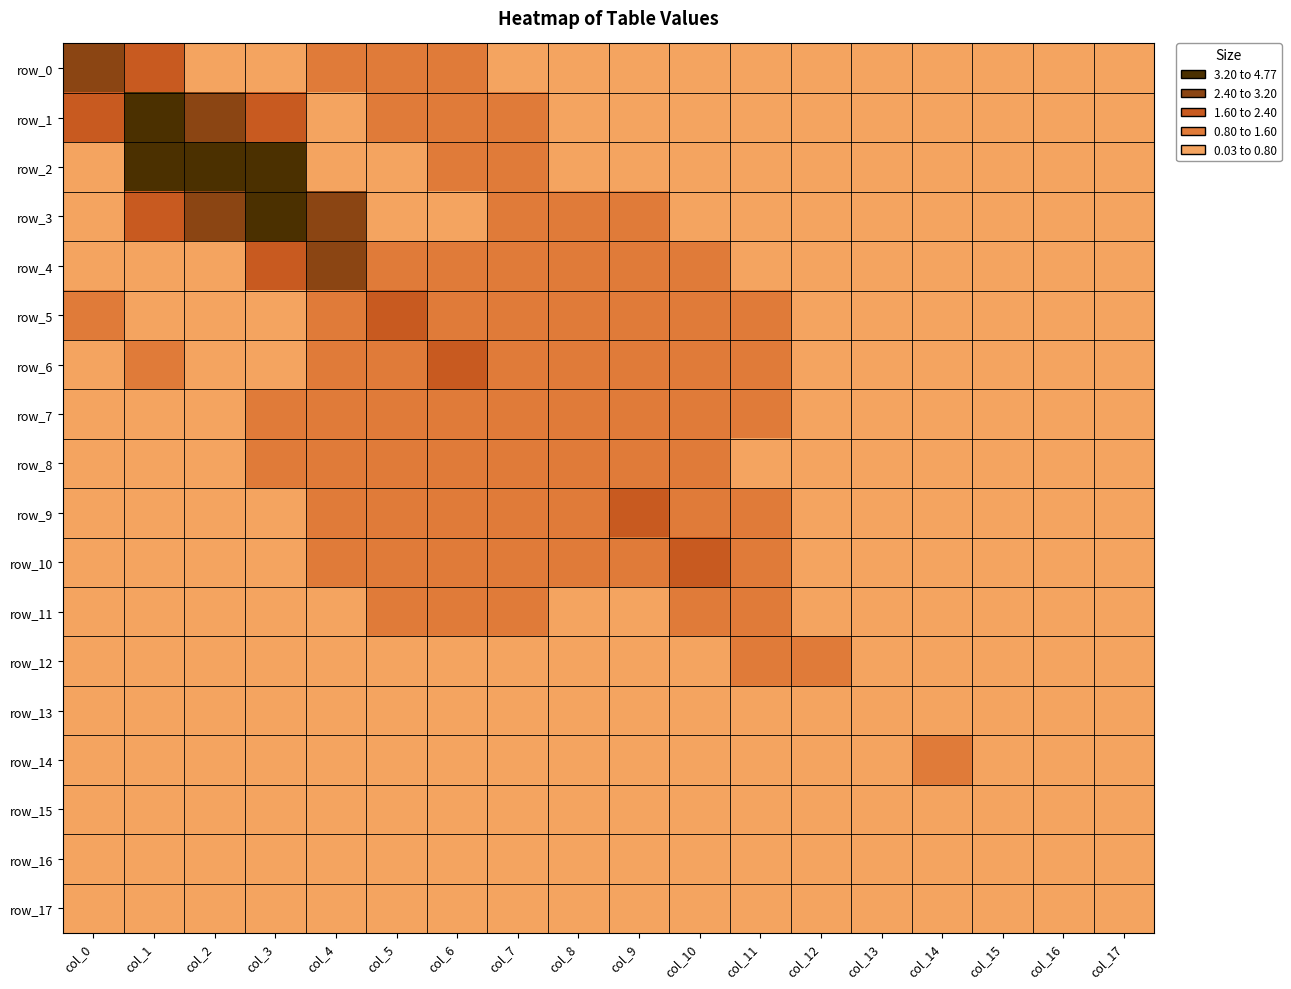

Between col_6 and col_2, which is larger?

col_6